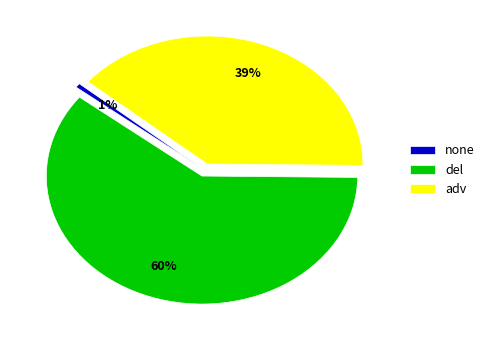

Combined, do del and adv account for over 50%?

Yes